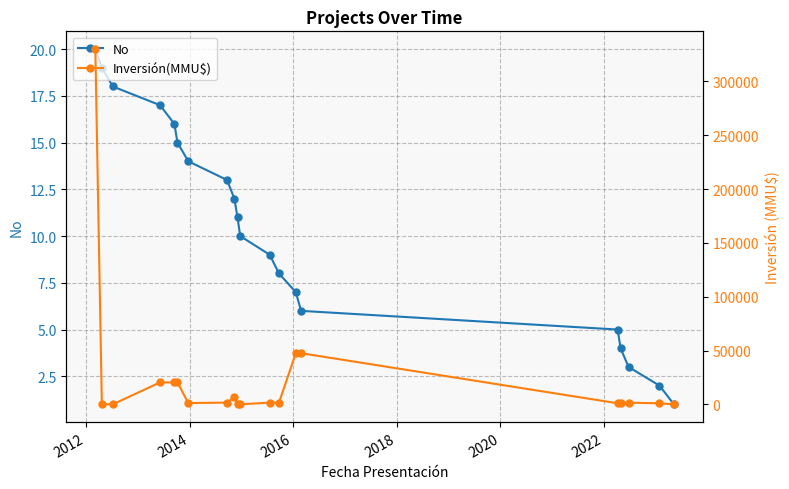

True or false: No has more than 1 points higher than both neighbors.

False